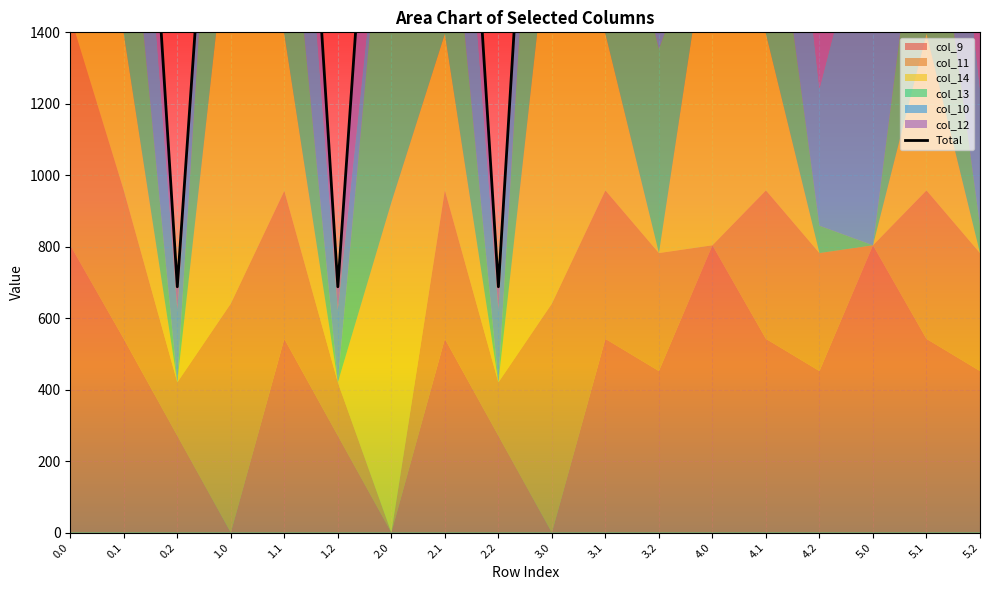

How many points are higher than both their immediate neighbors (excluding endpoints)?

6